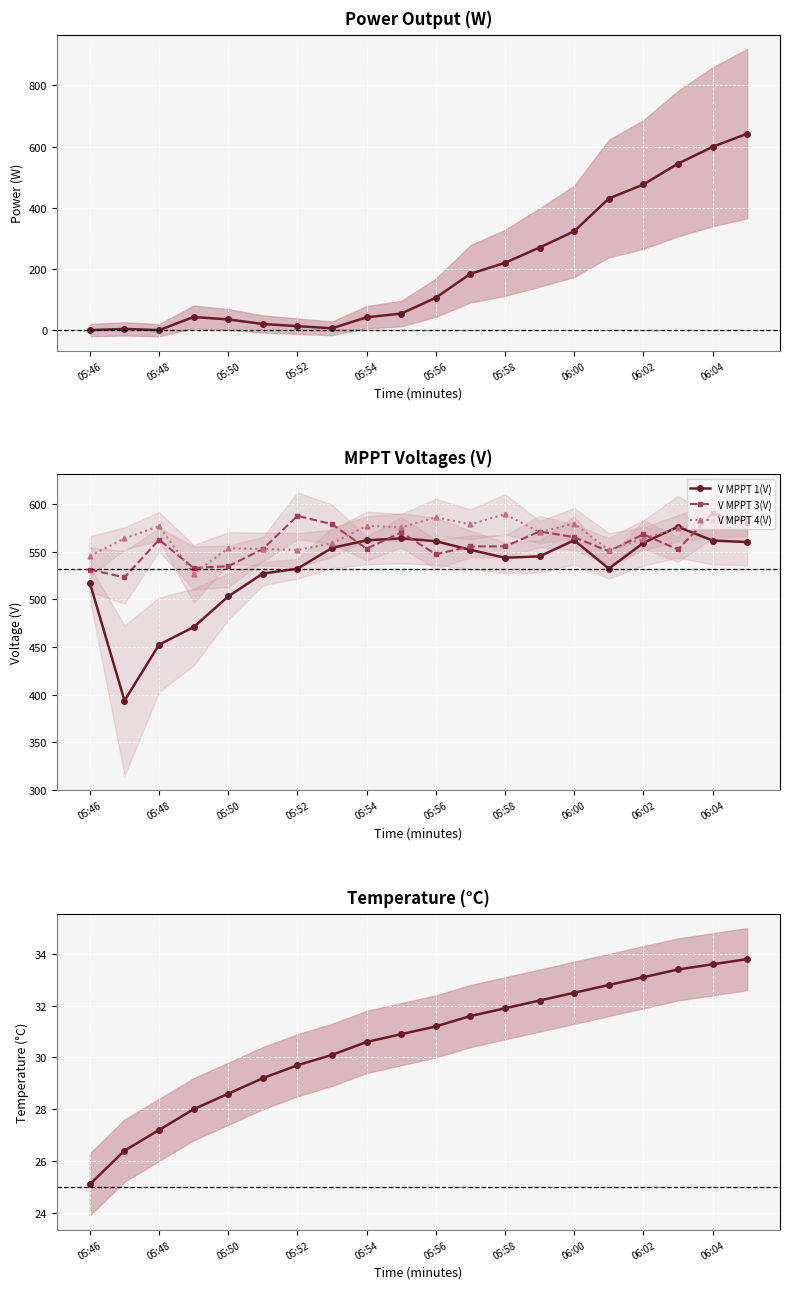

What is the highest value of the V MPPT 4(V) series?

589.6